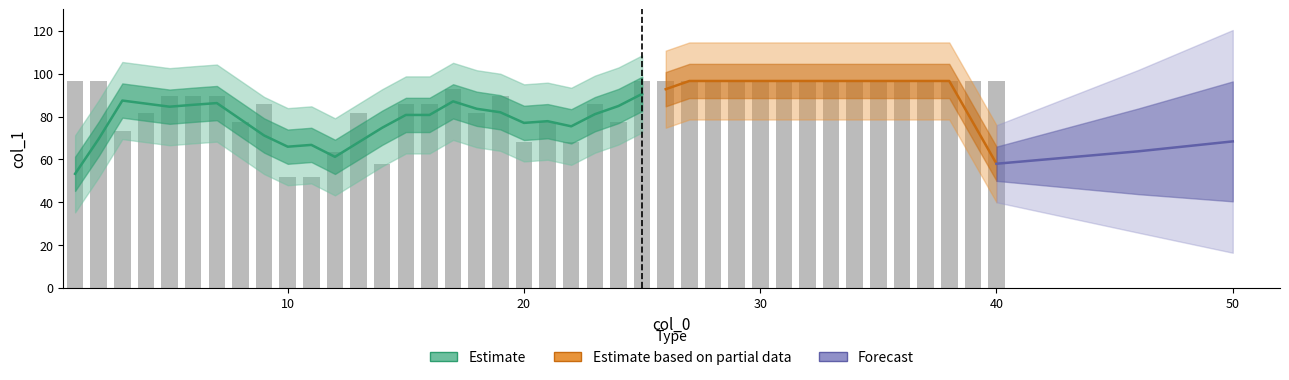

True or false: the data shows 96.6 at 25.

True